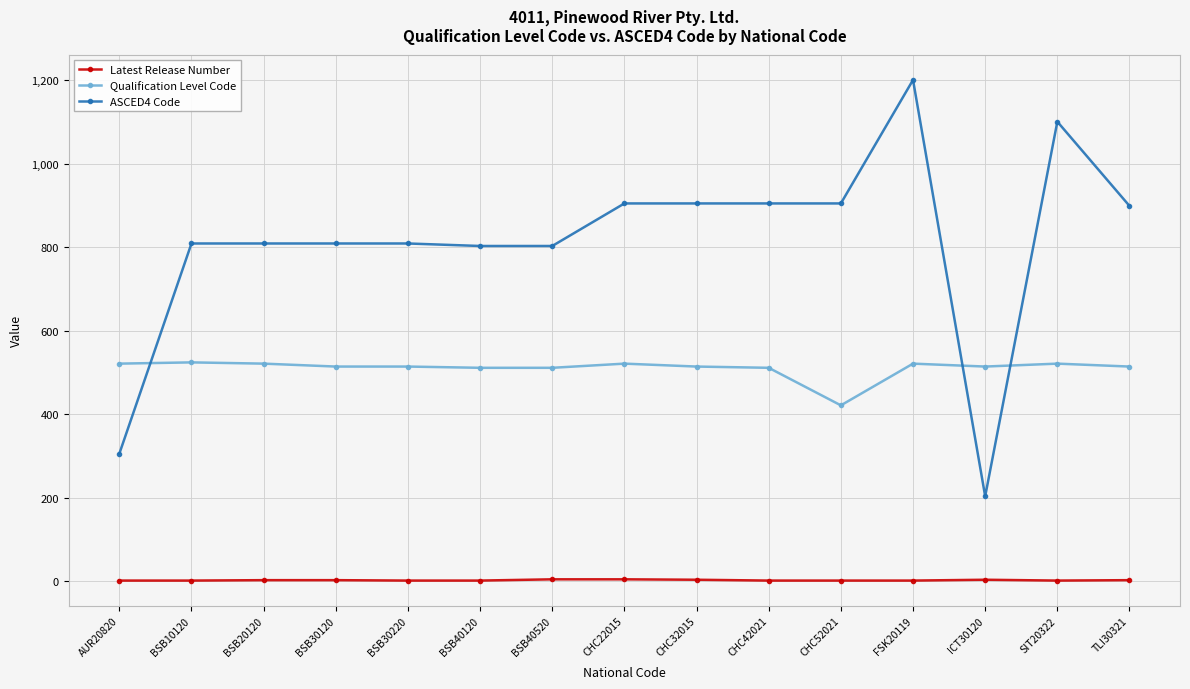

Rank the series by their average value, from highest to lowest.

ASCED4 Code, Qualification Level Code, Latest Release Number